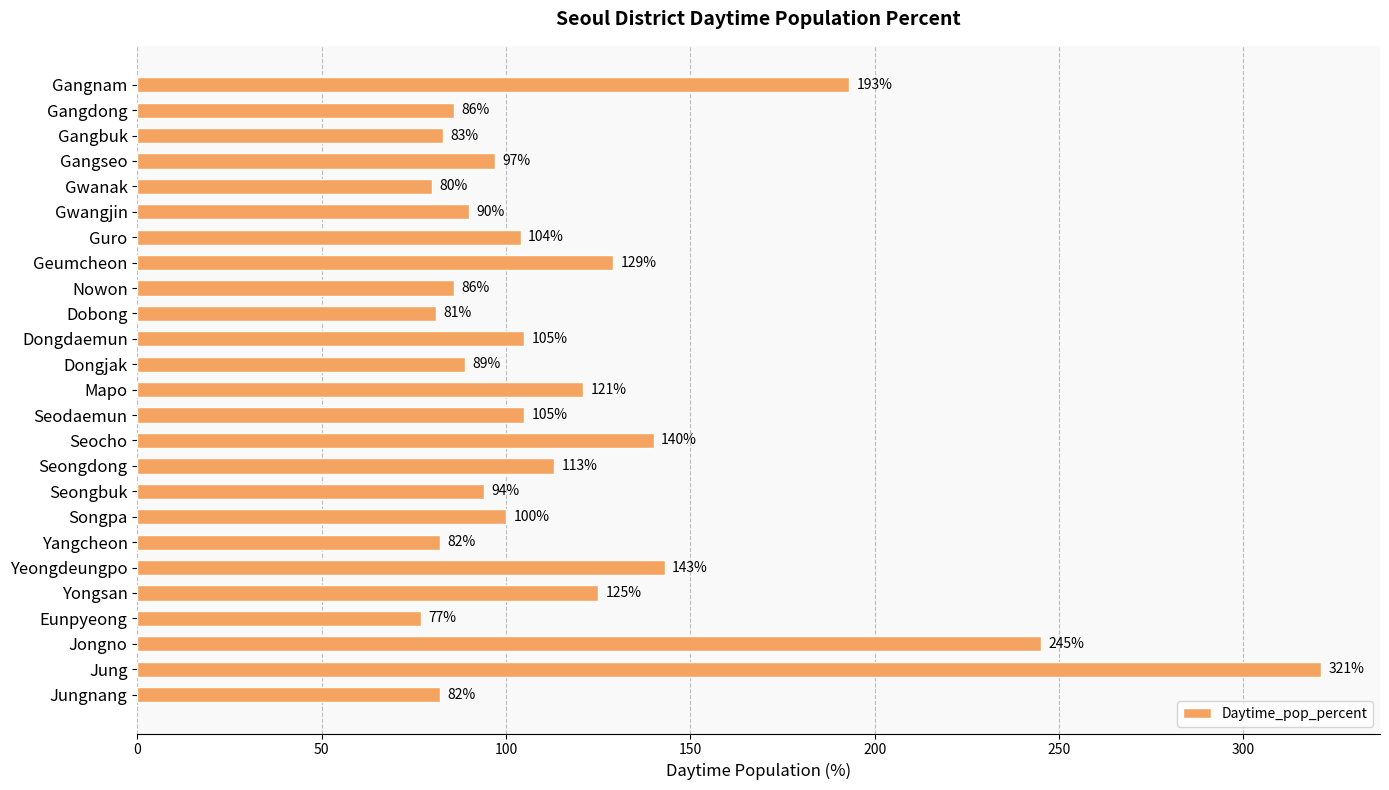

What position from the top is Yangcheon?

19